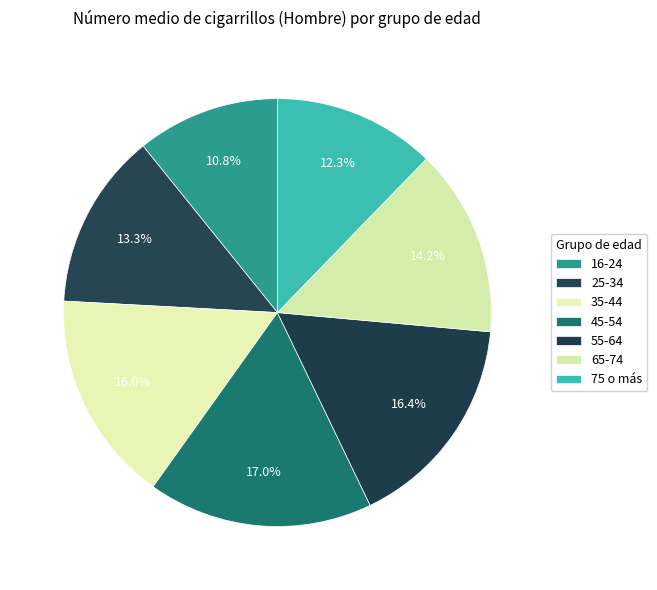

What percentage is the 16-24 slice, to the nearest percent?

11%